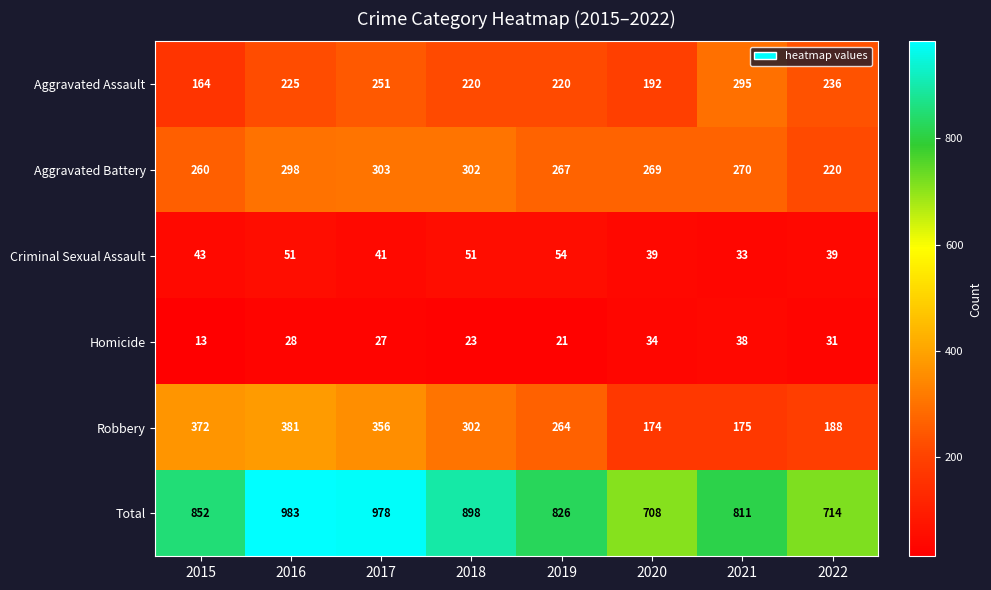

Is it true that Criminal Sexual Assault equals 43 at 2015?

True